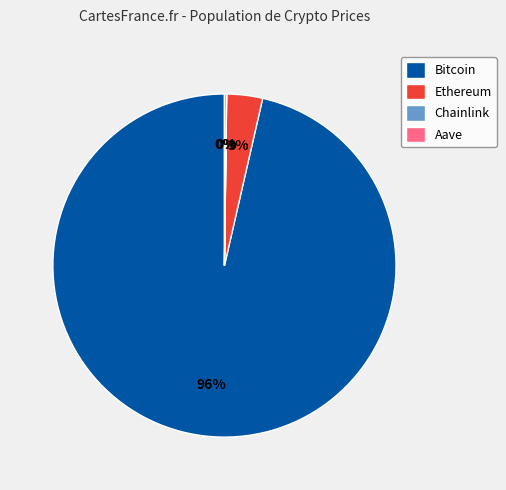

To the nearest percent, what percentage of the pie is Ethereum?

3%